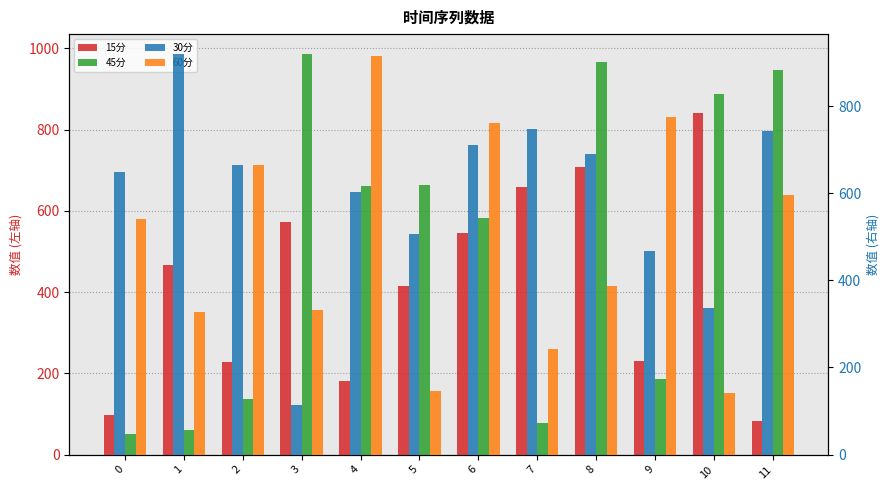

What is the greatest value displayed?

985.9